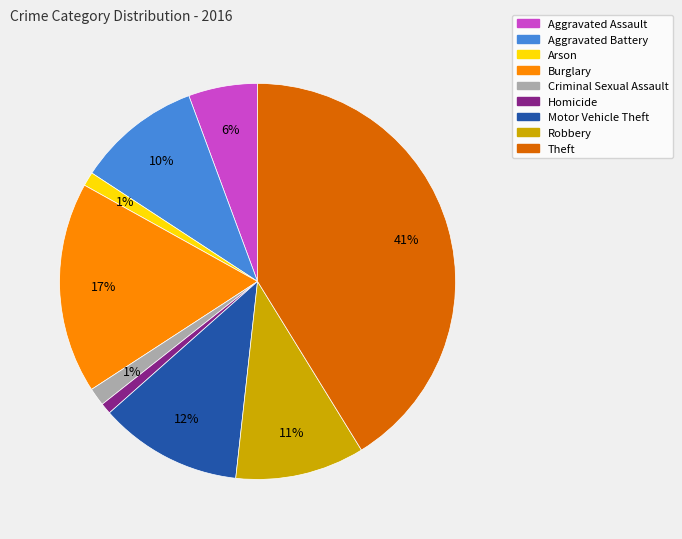

Combined, do Motor Vehicle Theft and Aggravated Assault account for over 50%?

No